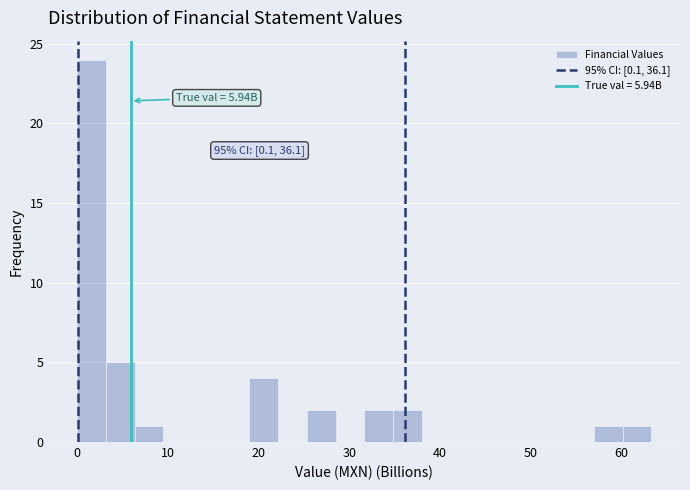

Read against the x-axis, roughly where is the centre of the tallest bar?

2